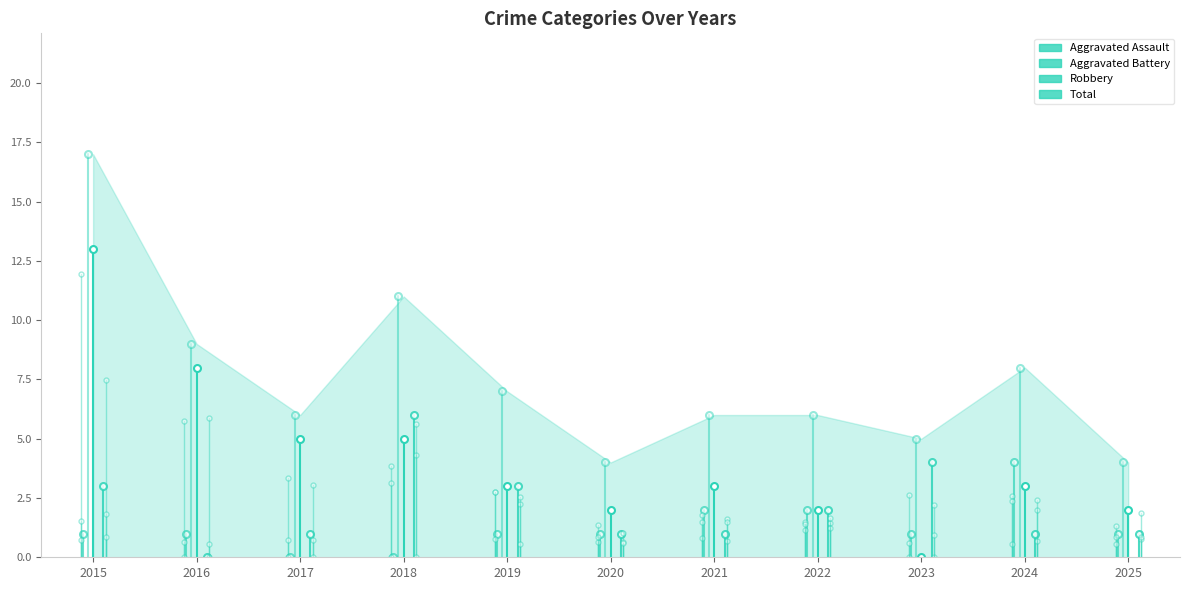

At 2015, list the series in order from largest to smallest.

Total, Robbery, Aggravated Battery, Aggravated Assault